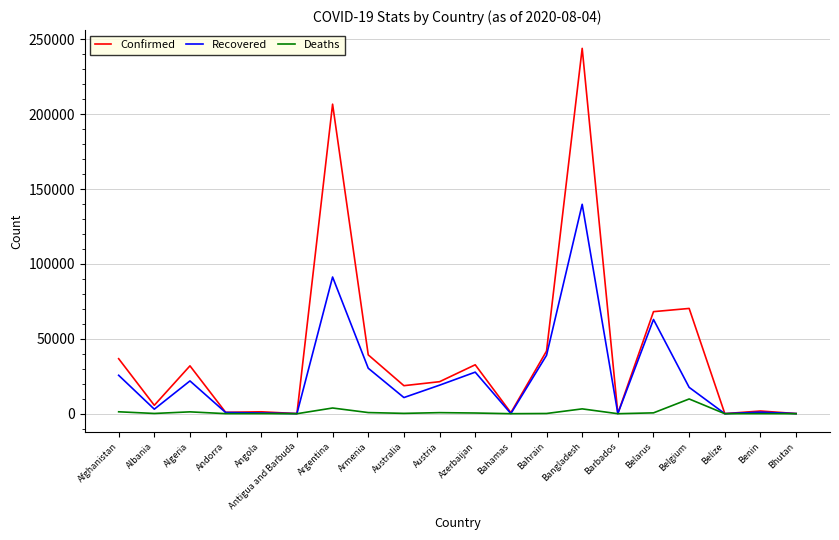

Is the value of Confirmed at Azerbaijan greater than the value of Recovered at Bangladesh?

No